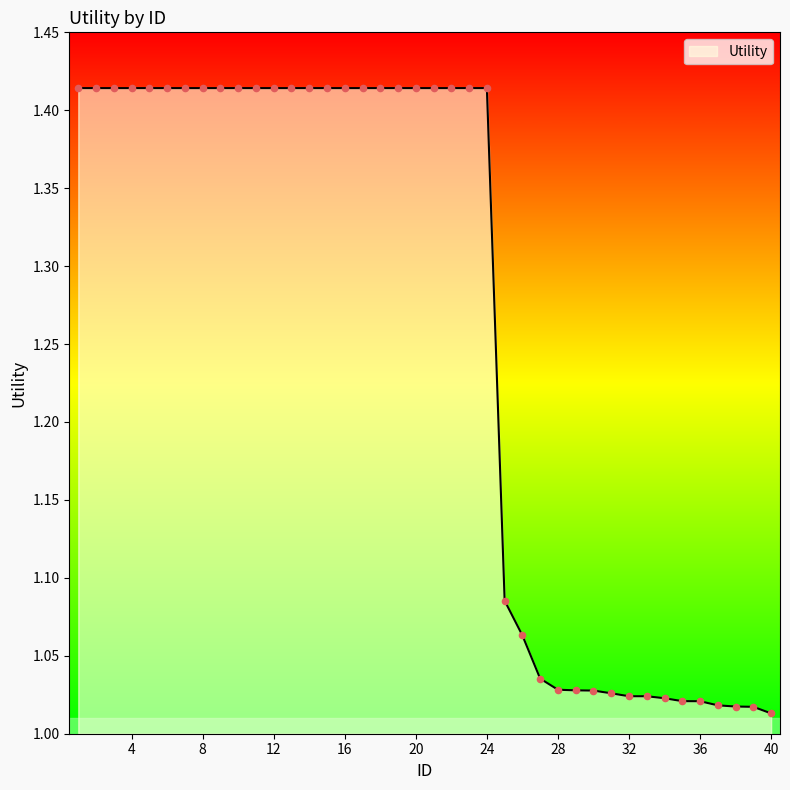

What is the difference between the maximum and minimum values?

0.4